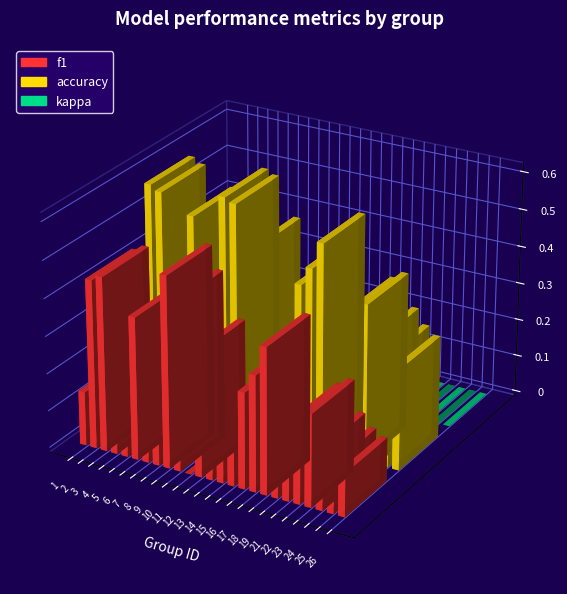

At which label is kappa closest to 0?

1